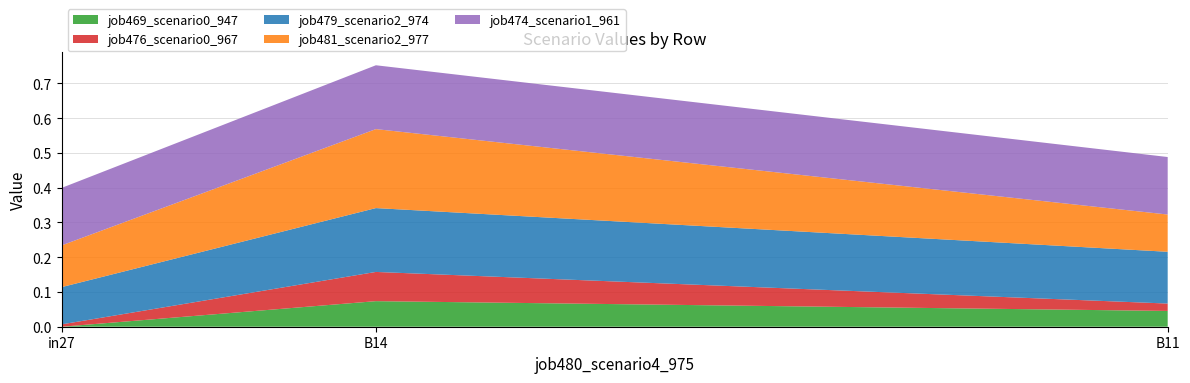

Reading right to left, transcribe all the data shown in this chart.

job469_scenario0_947: 0.0	0.1	0.0
job476_scenario0_967: 0.0	0.1	0.0
job479_scenario2_974: 0.1	0.2	0.1
job481_scenario2_977: 0.1	0.2	0.1
job474_scenario1_961: 0.2	0.2	0.2